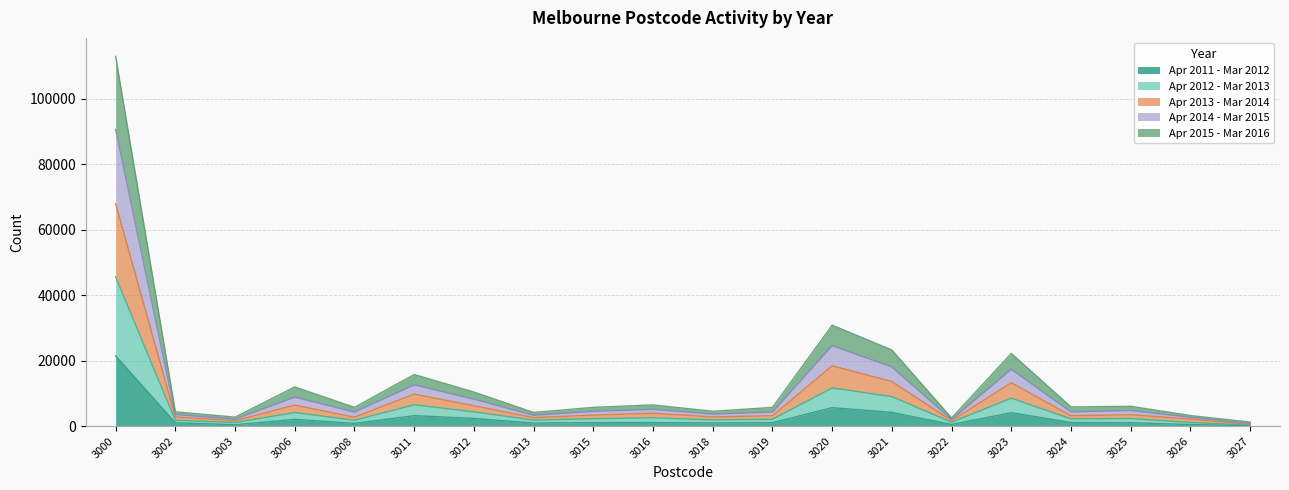

What is the value of the Apr 2011 - Mar 2012 point at the 7th from the left?

2367